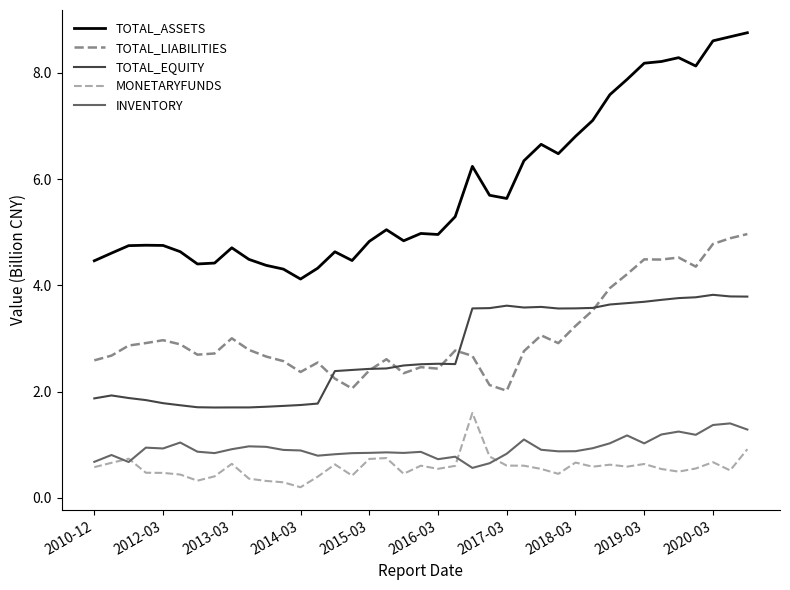

What is the greatest value displayed?

8.8